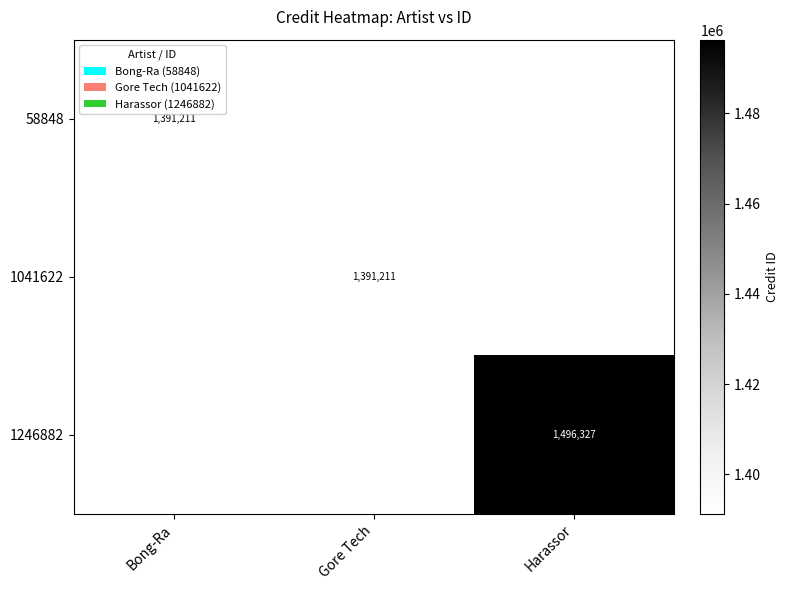

The value of 58848 at Bong-Ra is 1391211. True or false?

True